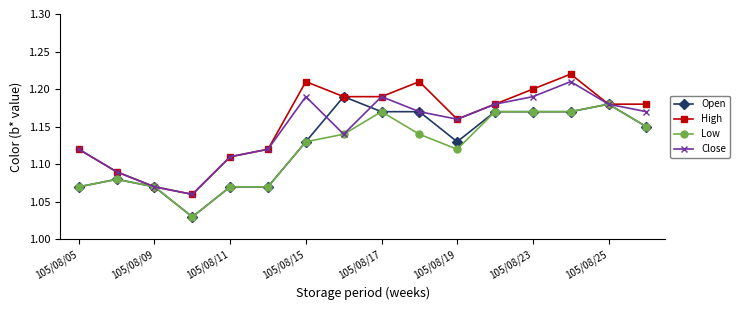

Rank the series by their average value, from lowest to highest.

Low, Open, Close, High